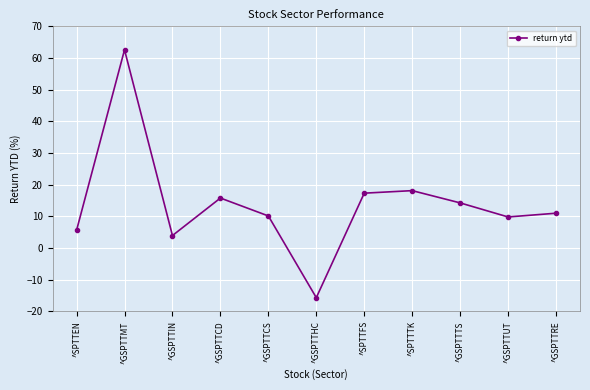

The value at ^GSPTTMT is 62.6. True or false?

True